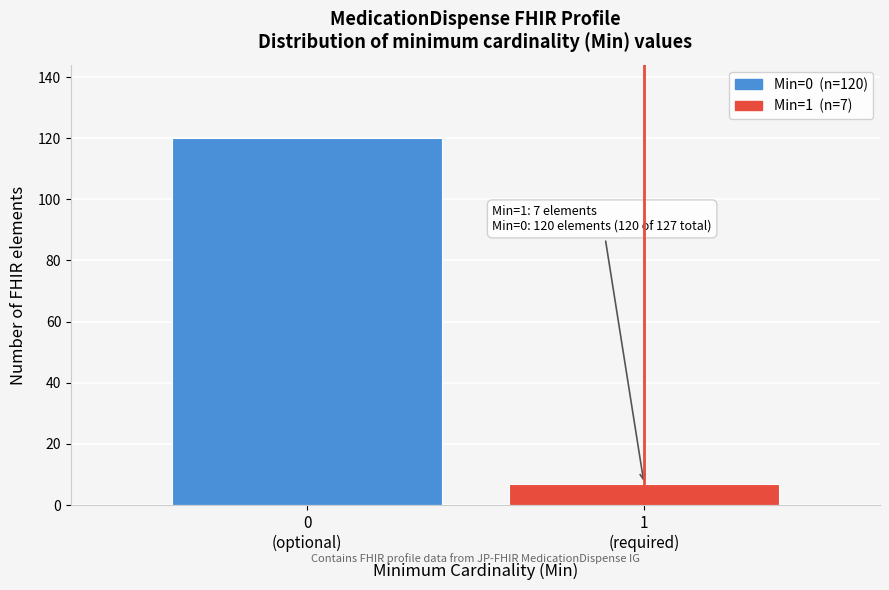

Reading right to left, transcribe all the data shown in this chart.

7	120